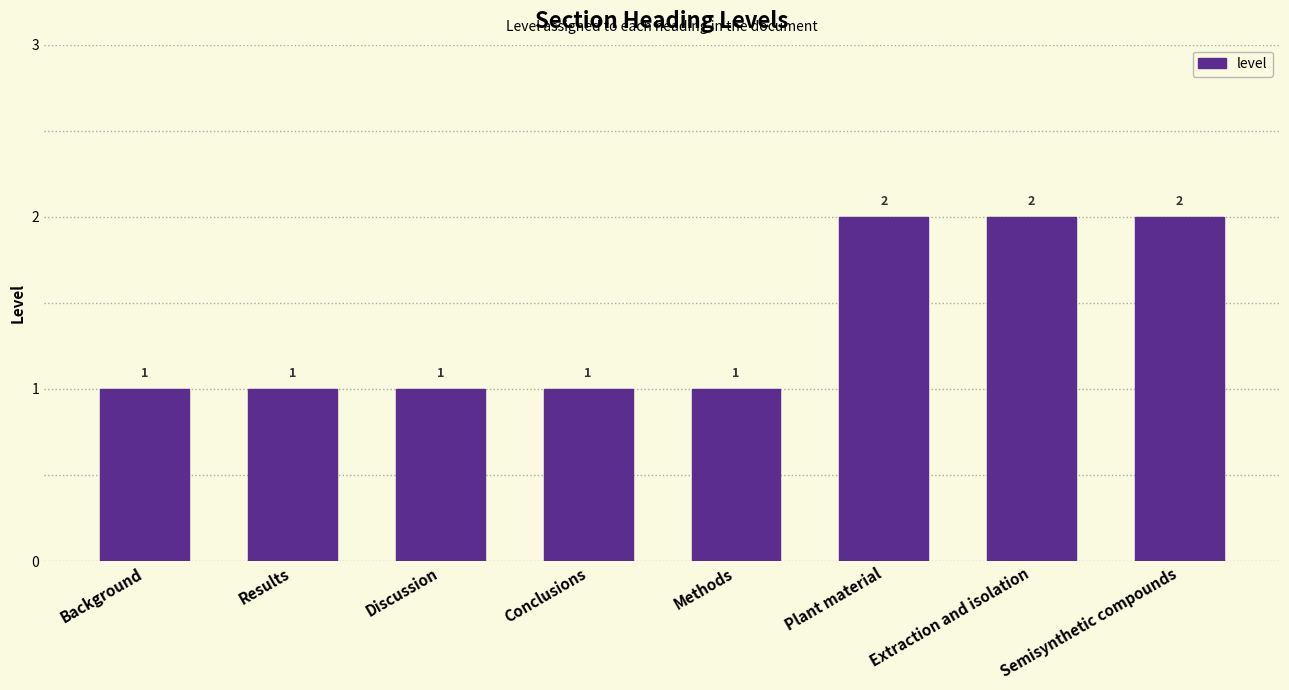

What is the value of the 8th bar from the left?

2